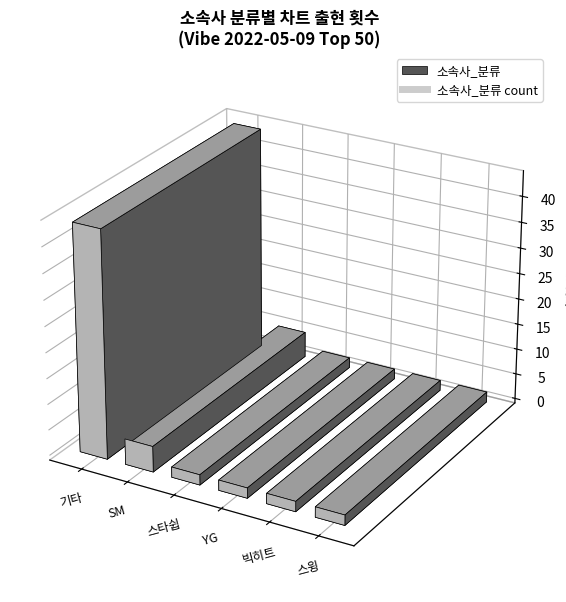

True or false: 스윙 and 빅히트 cross at least once.

False